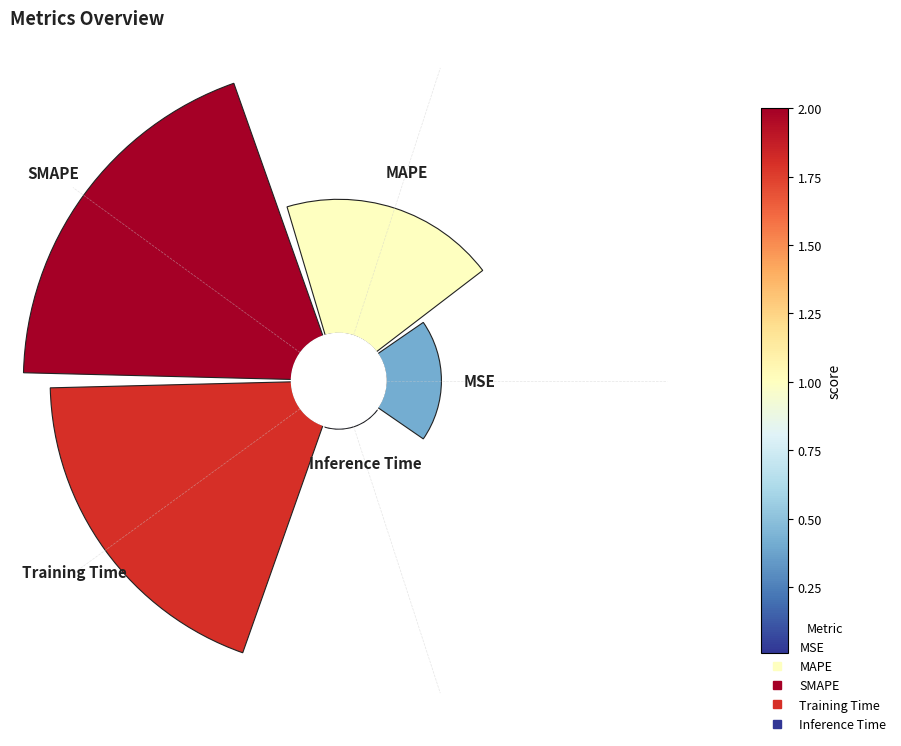

How many slices are in this pie chart?

5